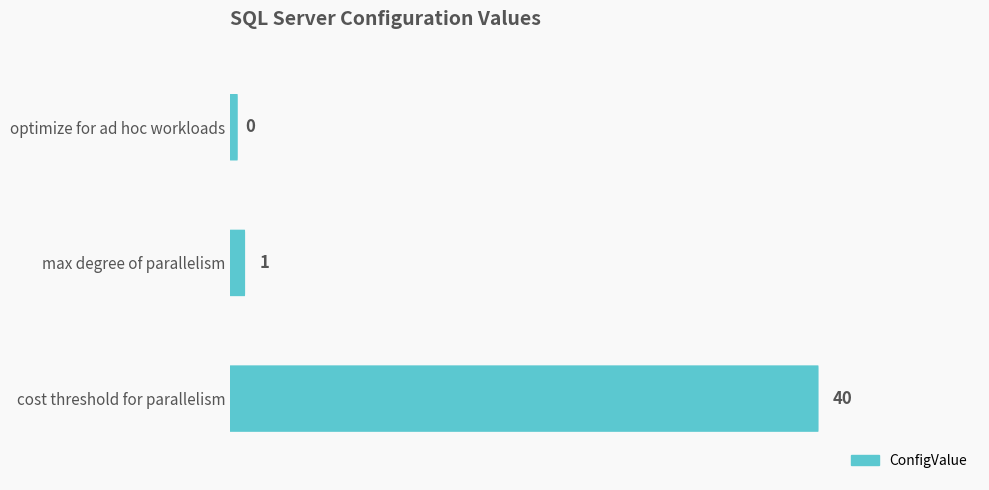

What is the difference between the maximum and minimum values?

40